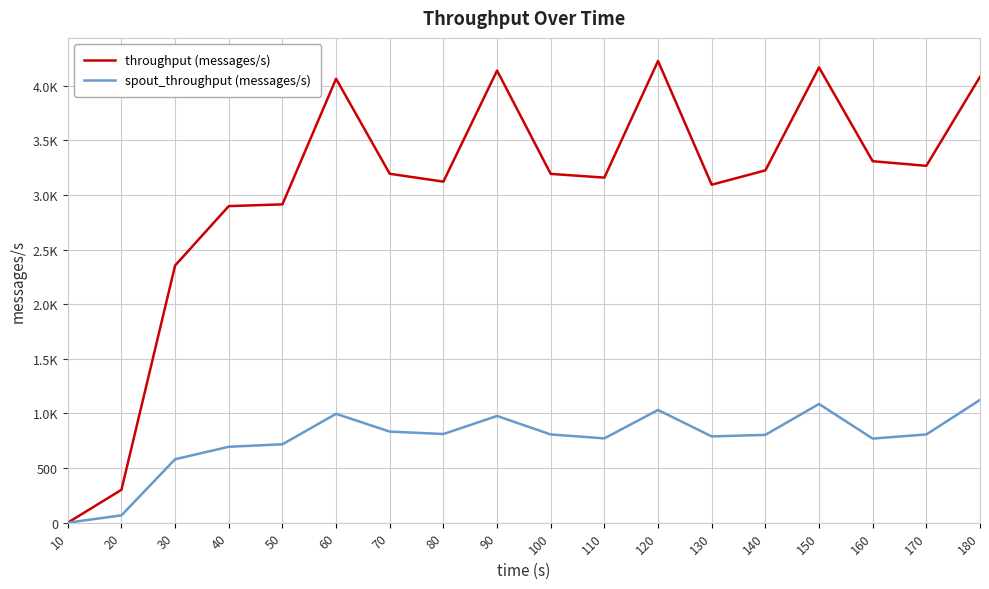

Which has a higher value, 150 or 110?

150